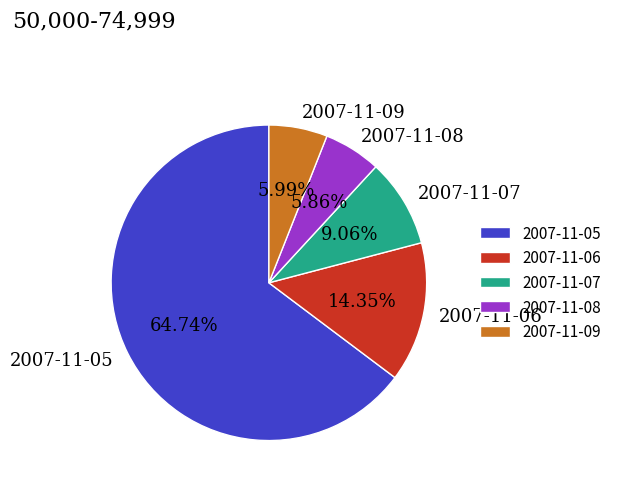

Which category accounts for the majority?

2007-11-05